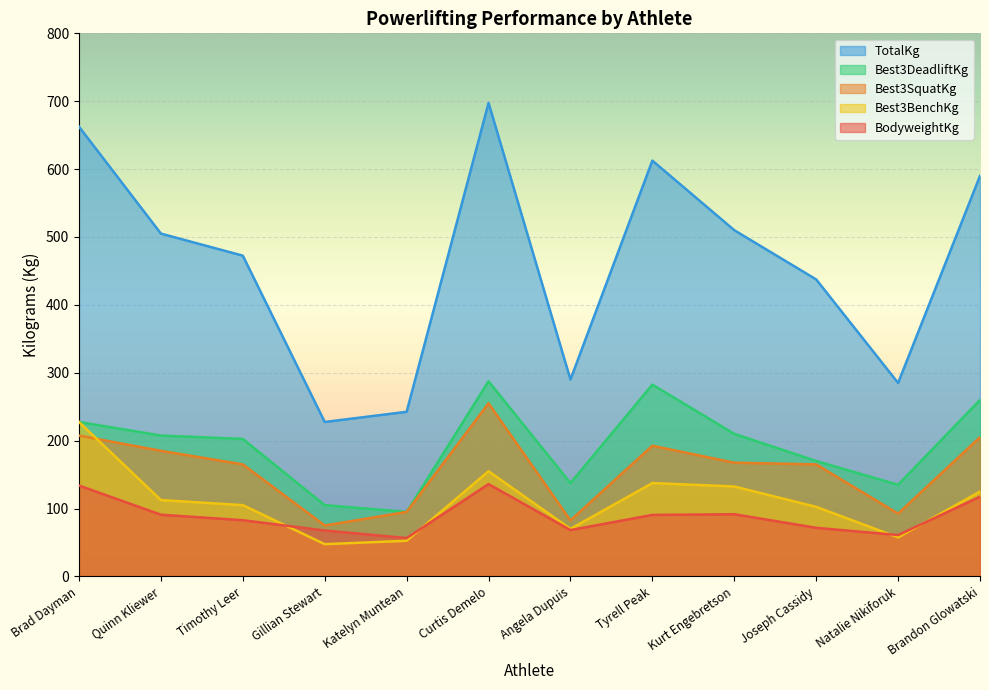

Between which two adjacent categories do Best3SquatKg and Best3BenchKg first intersect?

Brad Dayman and Quinn Kliewer